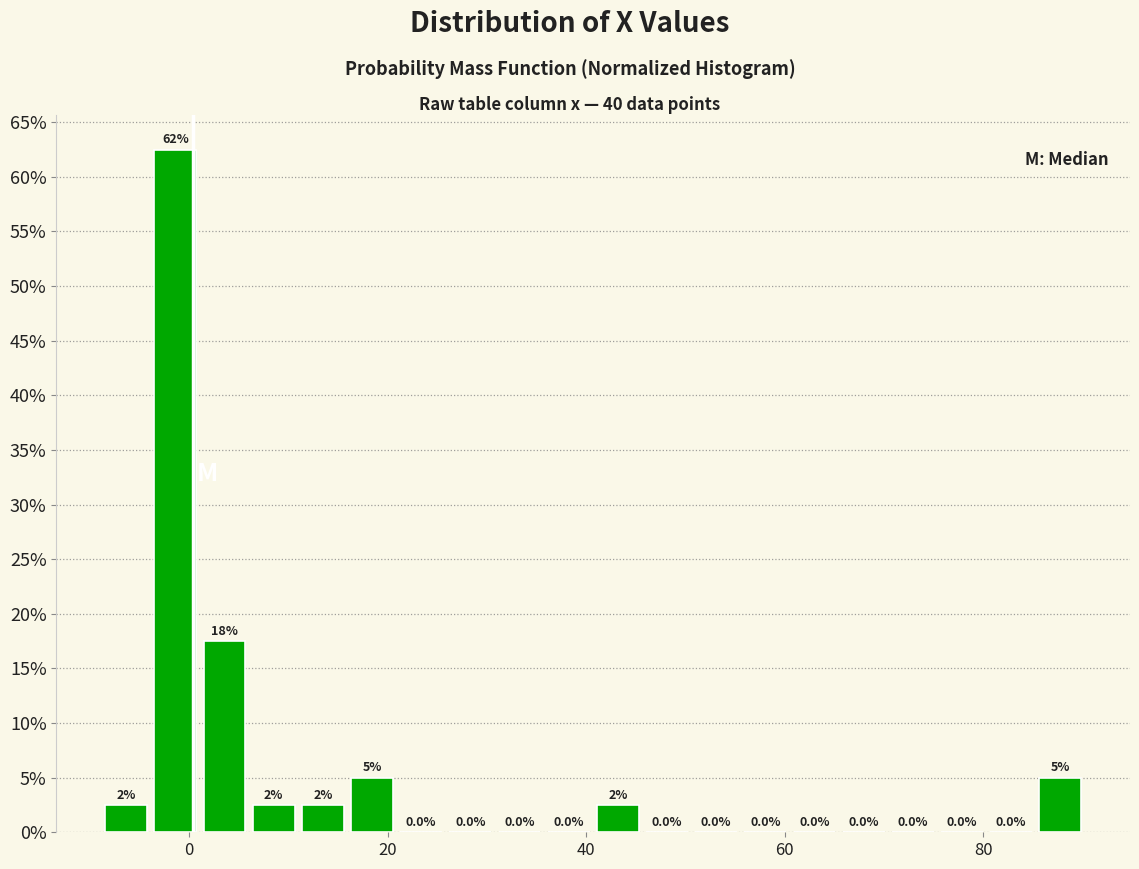

Around what value on the x-axis is the tallest bar? Give the approximate position of its centre, as read against the axis.

-2